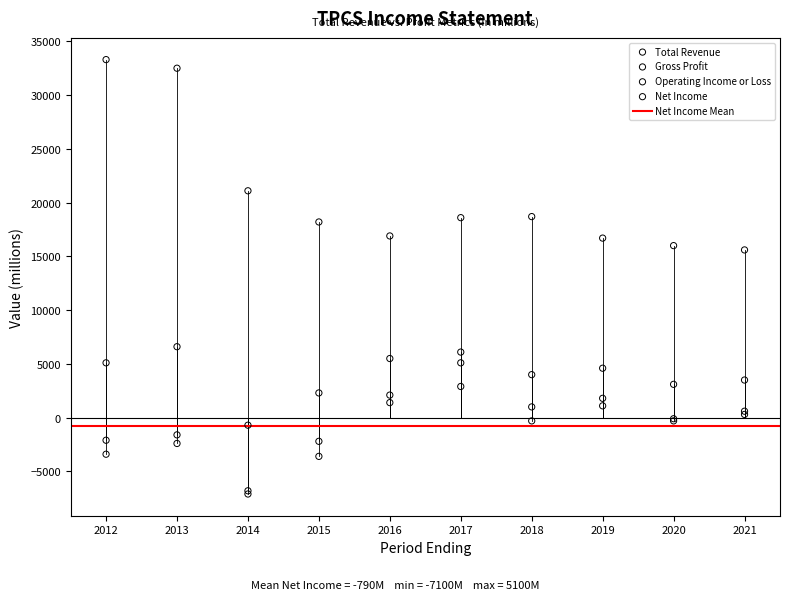

In the Total Revenue series, what Y value is closest to 24450?

21100